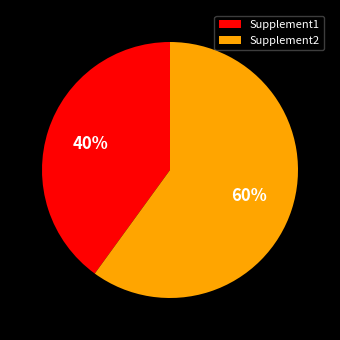

Which category has the biggest portion of the pie?

Supplement2